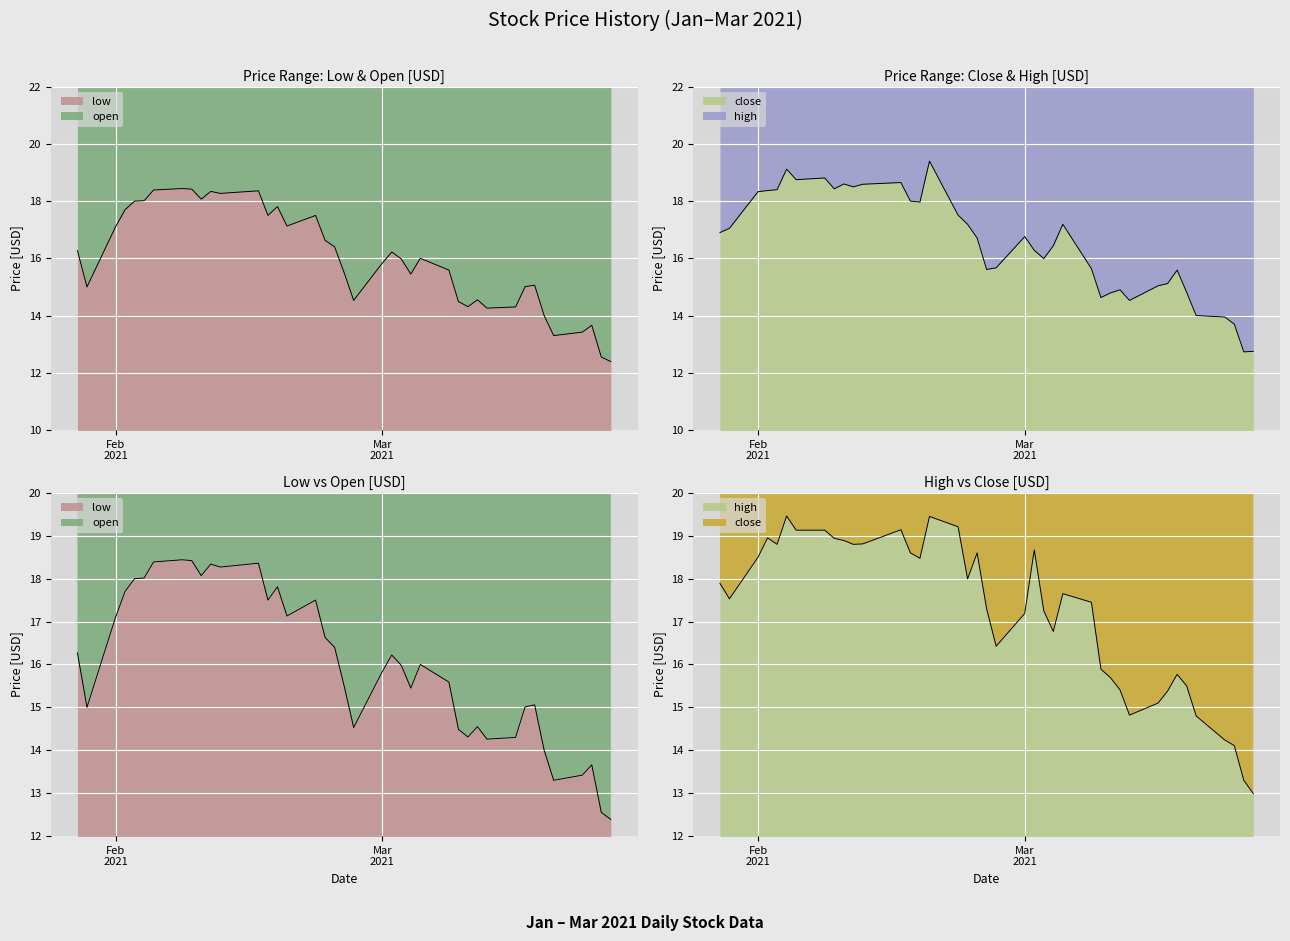

Where is the first local minimum for close?

2021-02-05